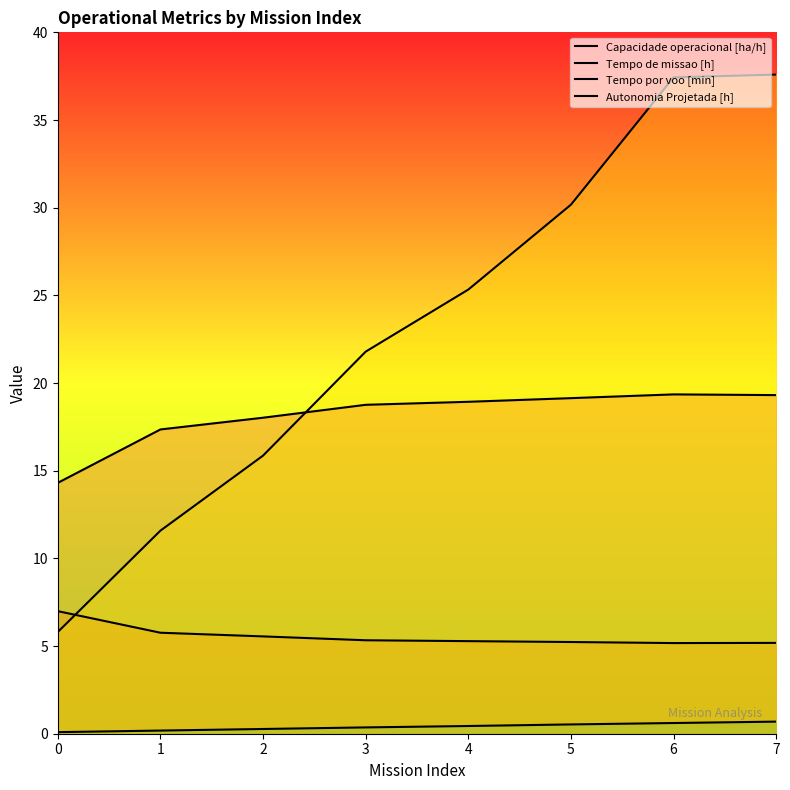

Is the value of Autonomia Projetada [h] at 2 greater than the value of Tempo por voo [min] at 3?

No